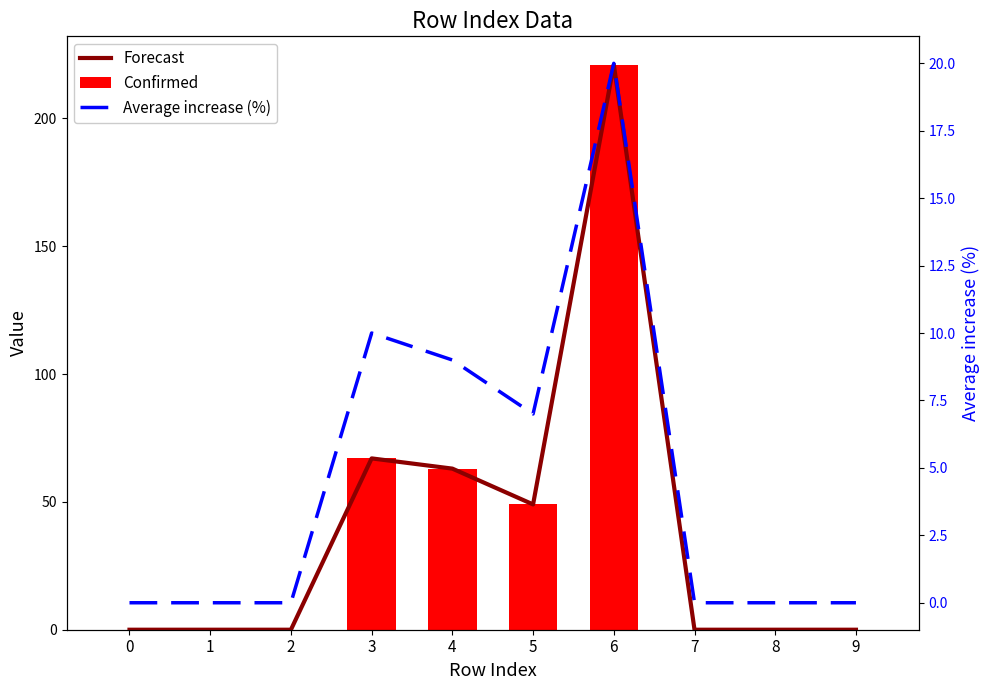

How many groups of bars are there?

10